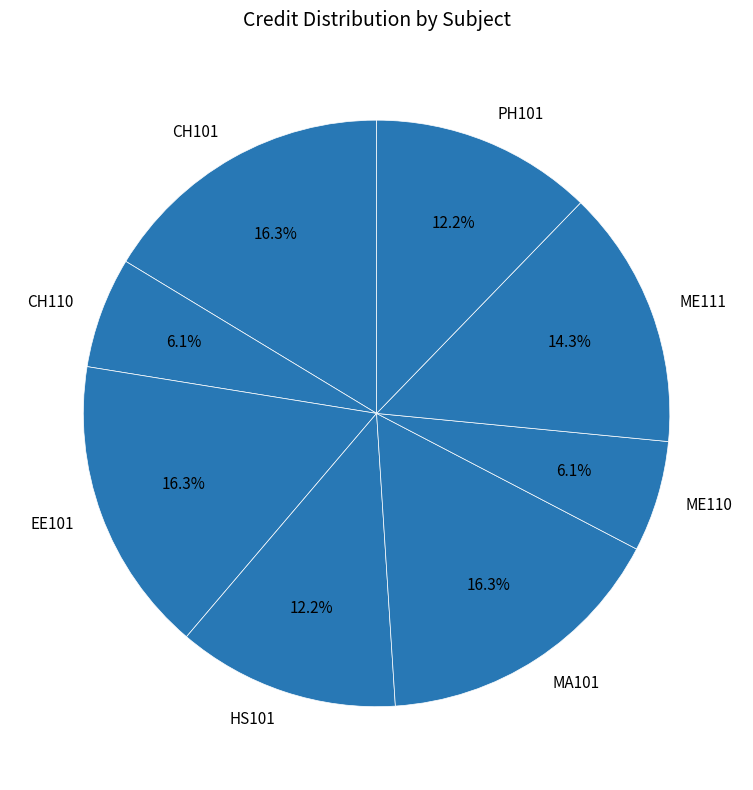

Approximately how many times larger is the value at CH101 compared to PH101?

1.3